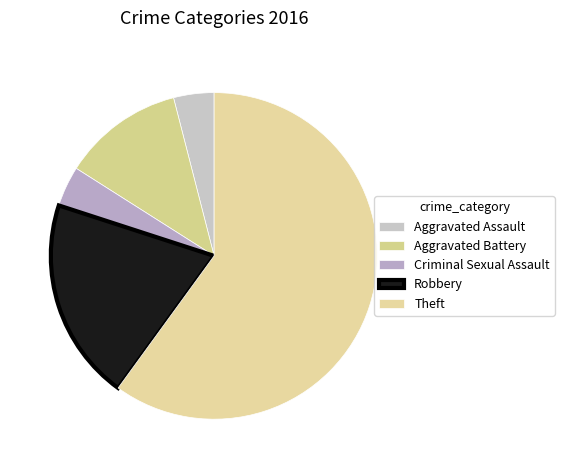

How many slices are in this pie chart?

5